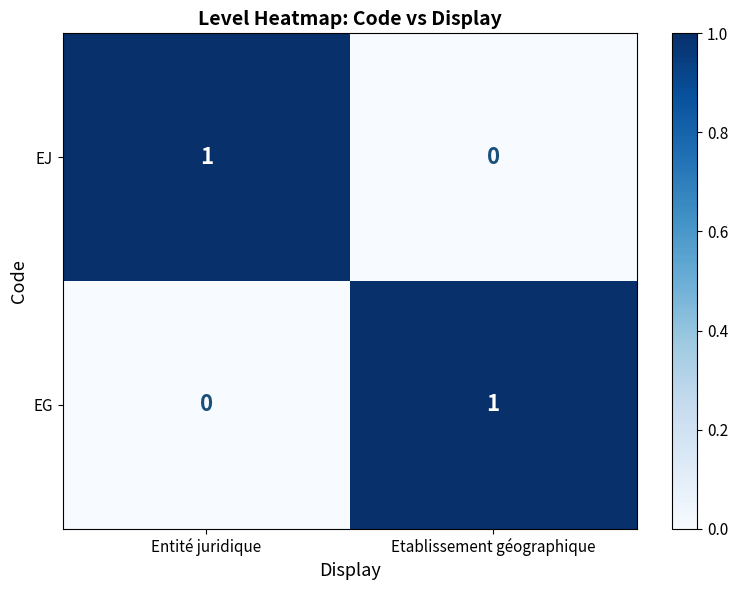

Which category has the highest value in the EJ series?

Entité juridique